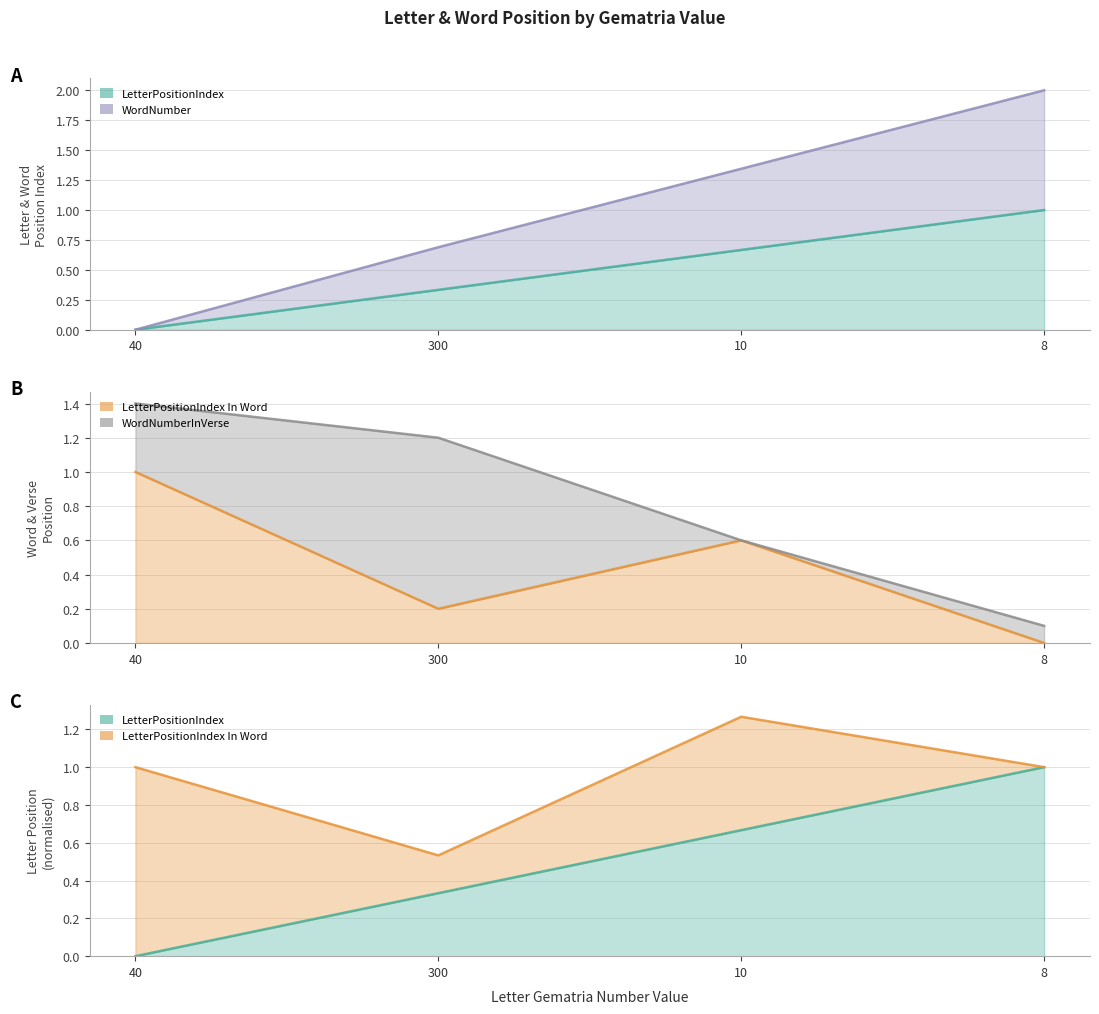

What value does the LetterPositionIndex series have at 300?

0.3